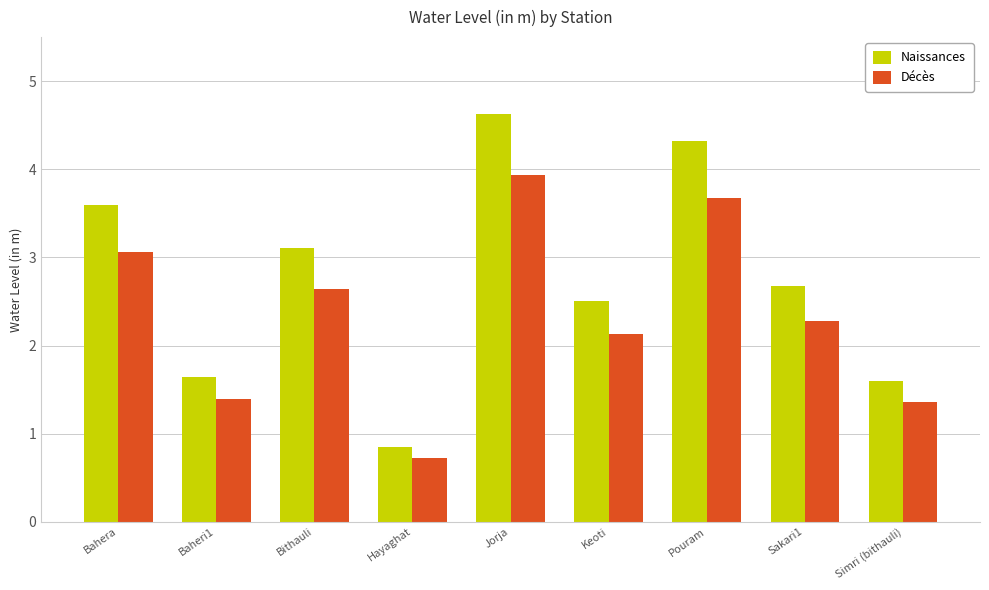

What is the difference between the highest and lowest values at Sakari1?

0.4